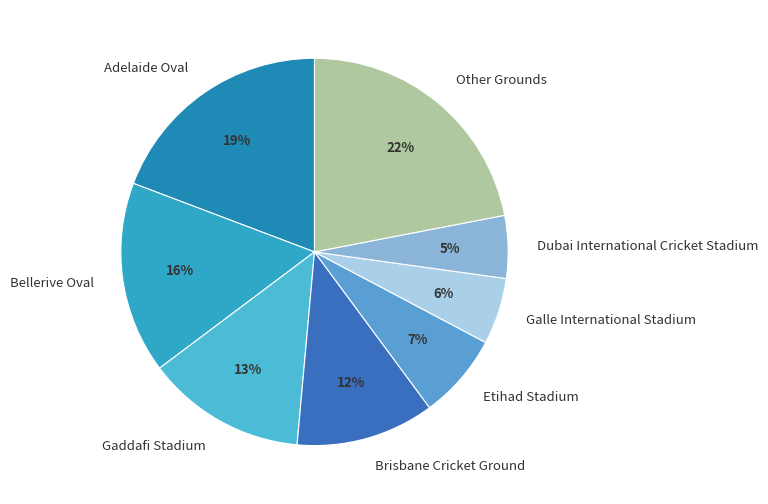

How many slices are in this pie chart?

8